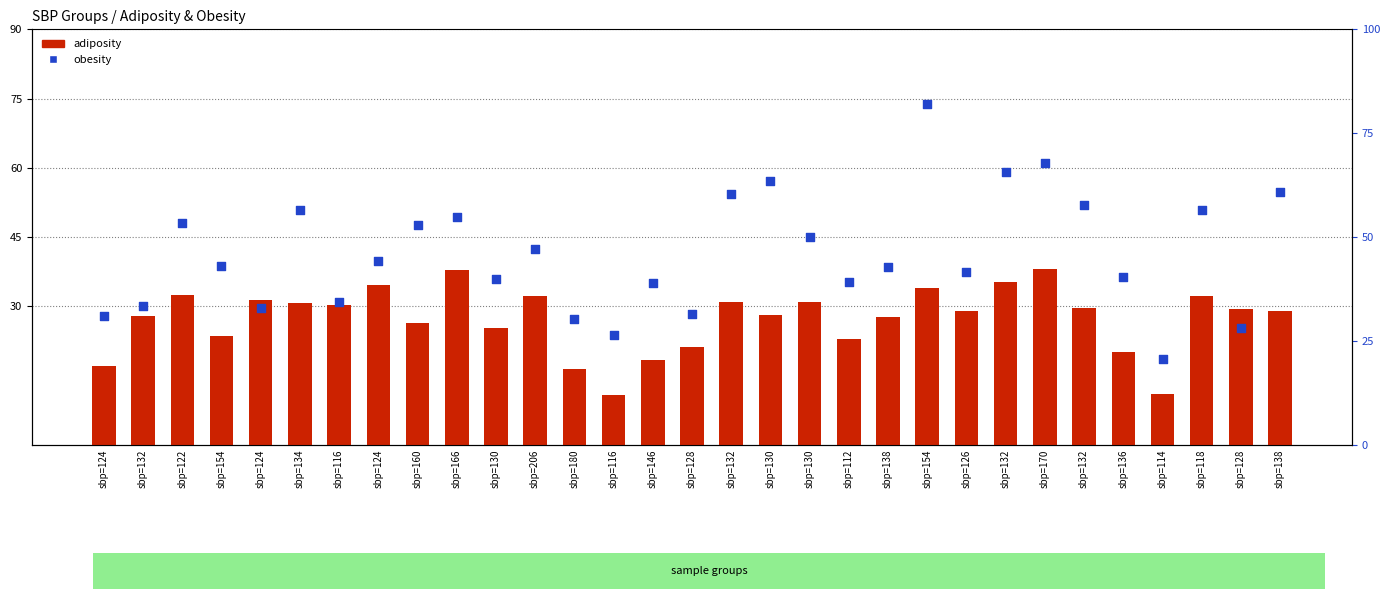

Is the value of obesity at sbp=126 greater than the value of adiposity at sbp=130?

Yes